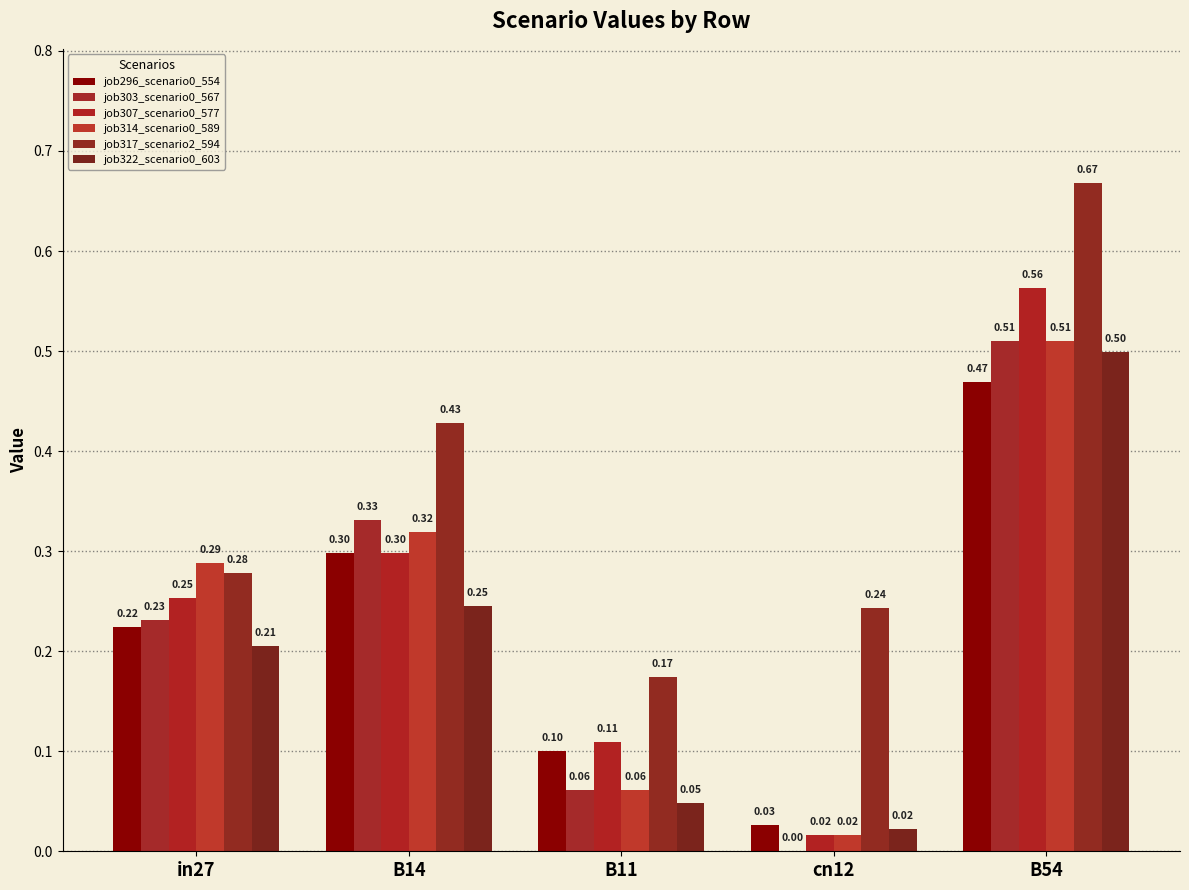

Reading left to right, extract all data points from this chart.

job296_scenario0_554: in27=0.2	B14=0.3	B11=0.1	cn12=0.0	B54=0.5
job303_scenario0_567: in27=0.2	B14=0.3	B11=0.1	cn12=0.0	B54=0.5
job307_scenario0_577: in27=0.3	B14=0.3	B11=0.1	cn12=0.0	B54=0.6
job314_scenario0_589: in27=0.3	B14=0.3	B11=0.1	cn12=0.0	B54=0.5
job317_scenario2_594: in27=0.3	B14=0.4	B11=0.2	cn12=0.2	B54=0.7
job322_scenario0_603: in27=0.2	B14=0.2	B11=0.0	cn12=0.0	B54=0.5